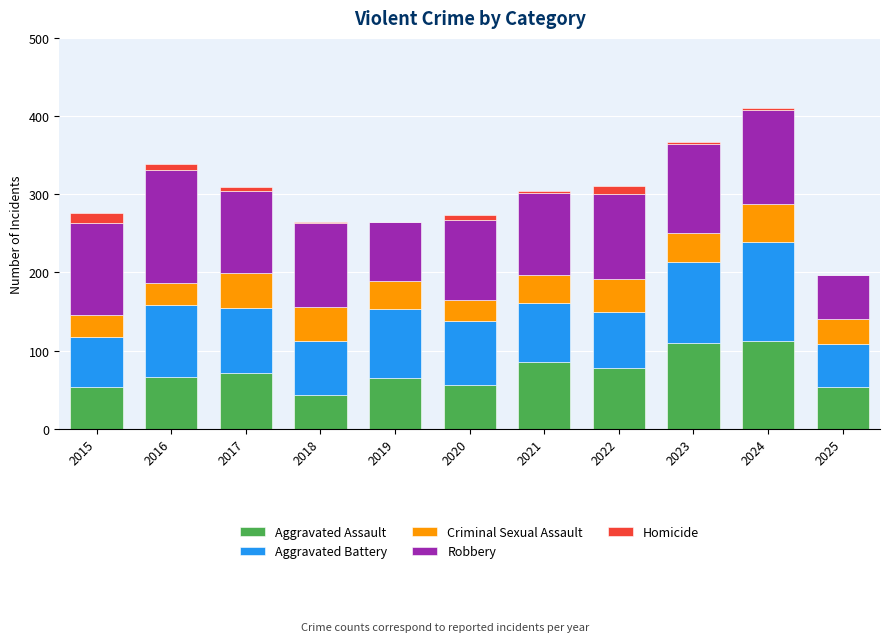

Are the bars horizontal?

No